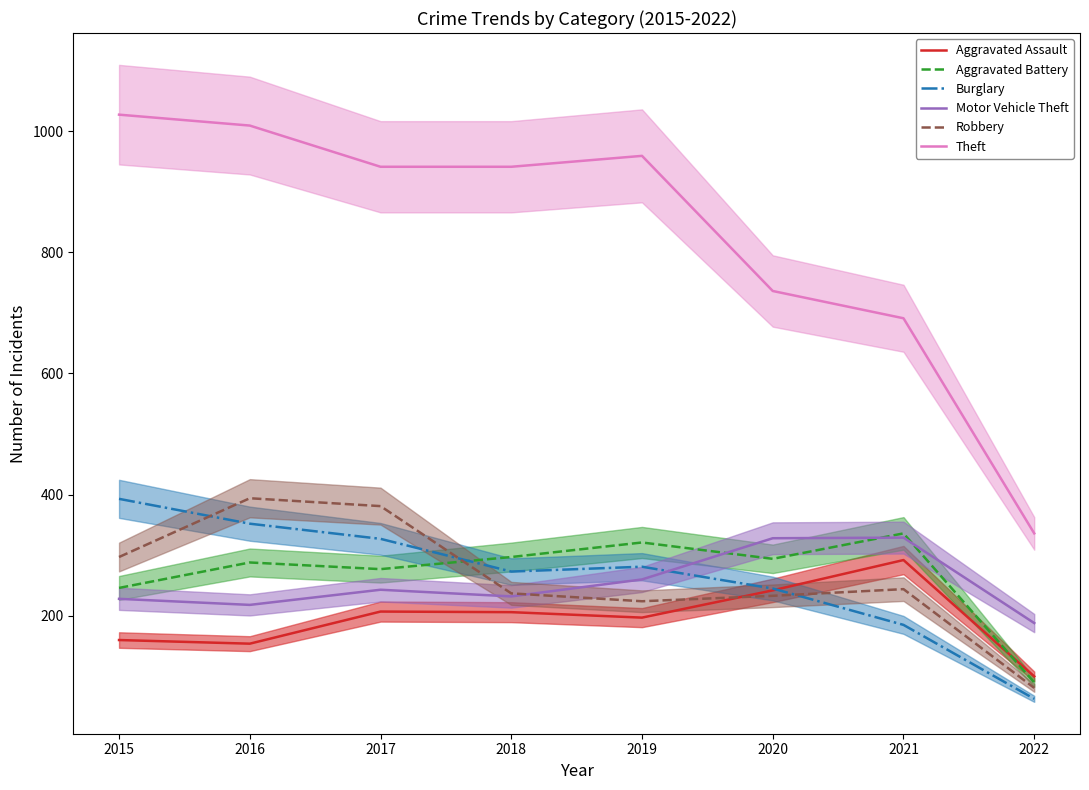

Which series has the largest total across all categories?

Theft